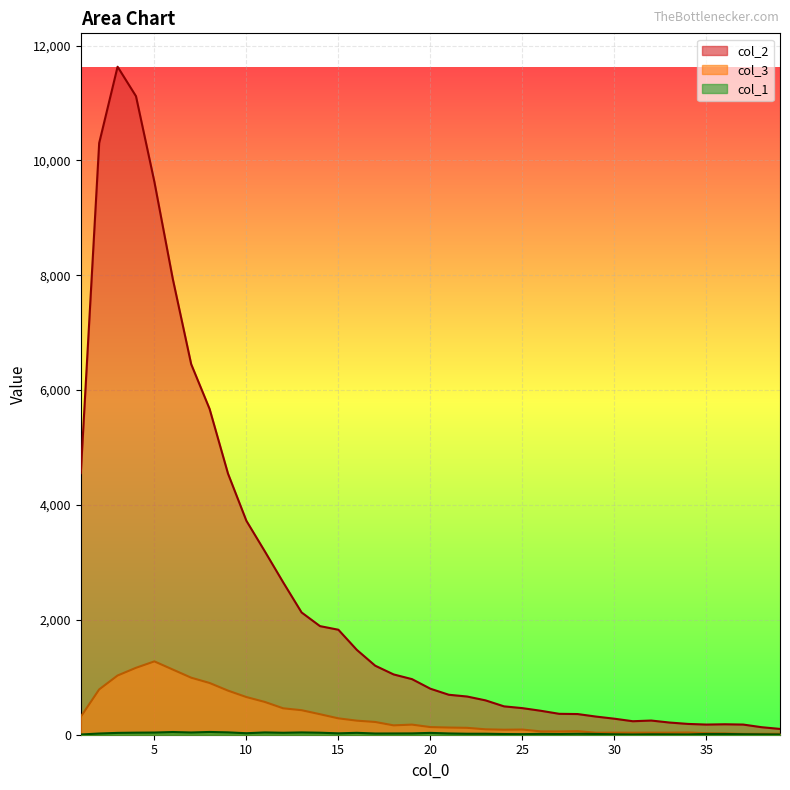

At which label is col_3 closest to 646?

10